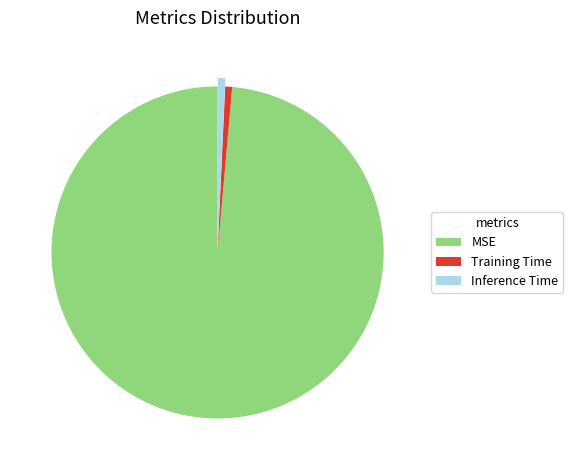

Do Inference Time and Training Time together represent more than half of the pie?

No